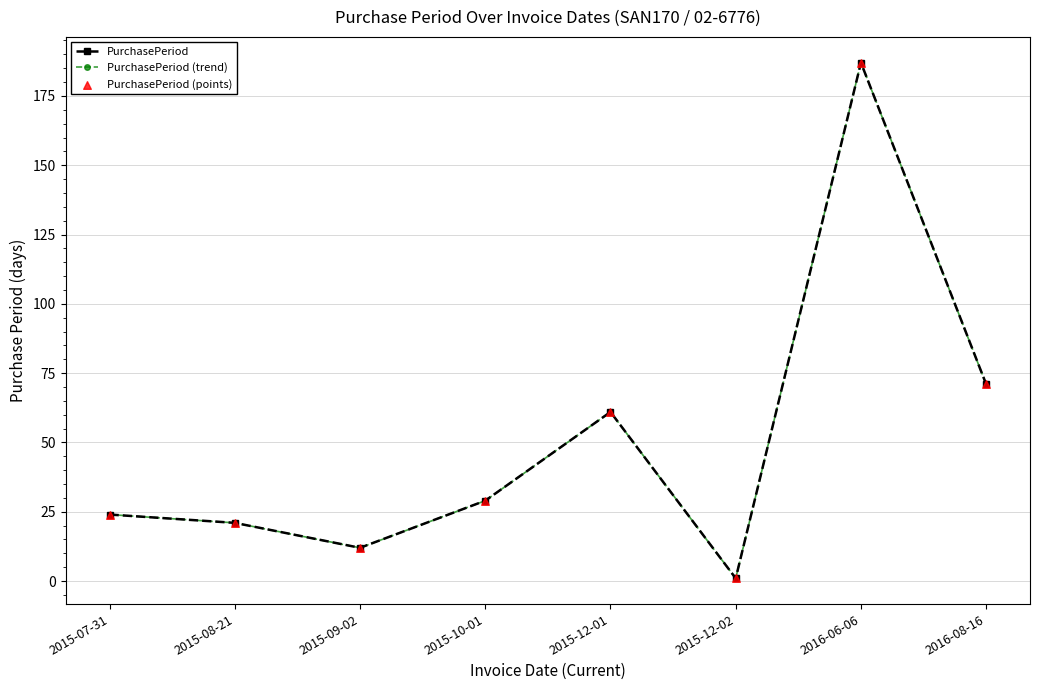

Is this an area chart (filled region under the line)?

No